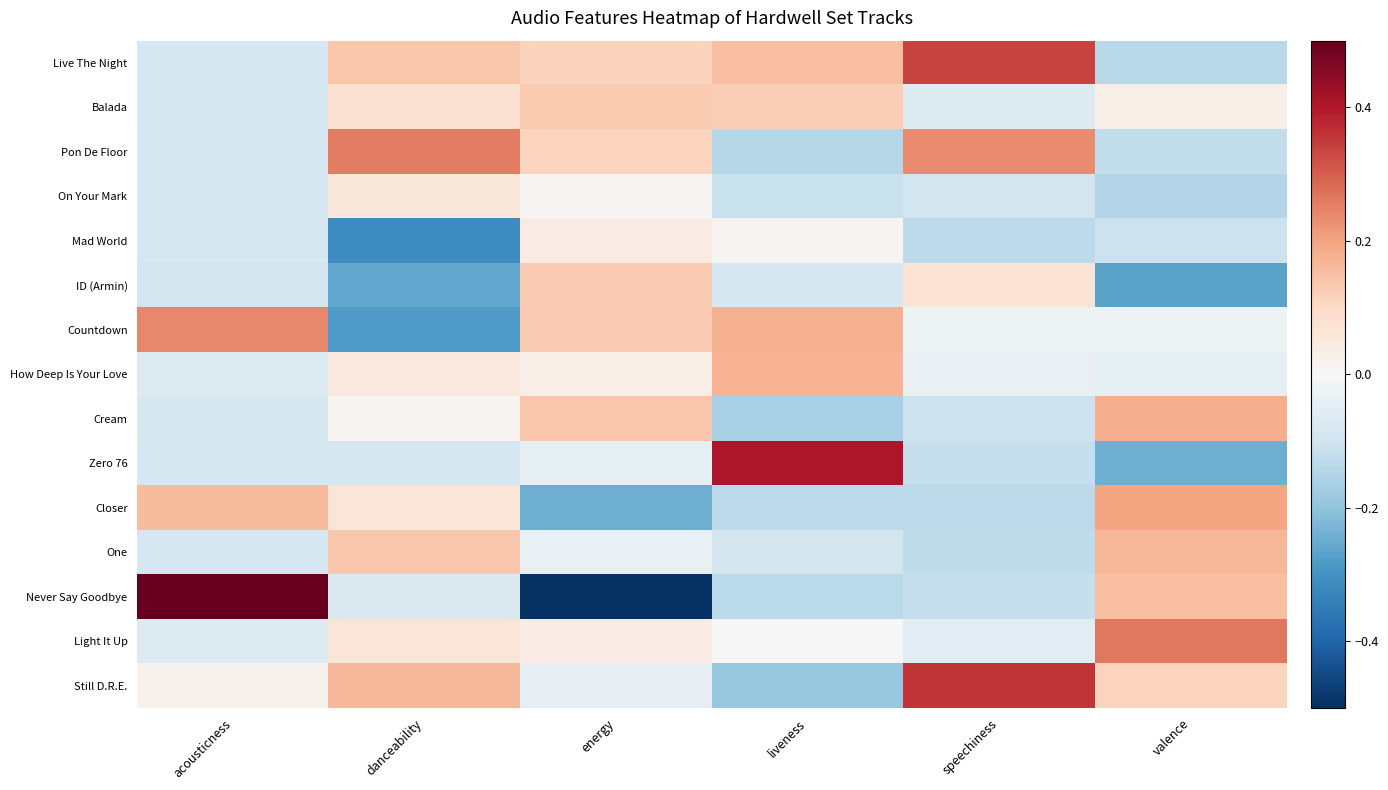

Reading left to right, what are all the values shown in this chart?

Live The Night: acousticness=-0.1	danceability=0.1	energy=0.1	liveness=0.2	speechiness=0.3	valence=-0.1
Balada: acousticness=-0.1	danceability=0.1	energy=0.1	liveness=0.1	speechiness=-0.1	valence=0.0
Pon De Floor: acousticness=-0.1	danceability=0.3	energy=0.1	liveness=-0.1	speechiness=0.2	valence=-0.1
On Your Mark: acousticness=-0.1	danceability=0.1	energy=0.0	liveness=-0.1	speechiness=-0.1	valence=-0.1
Mad World: acousticness=-0.1	danceability=-0.3	energy=0.0	liveness=0.0	speechiness=-0.1	valence=-0.1
ID (Armin): acousticness=-0.1	danceability=-0.3	energy=0.1	liveness=-0.1	speechiness=0.1	valence=-0.3
Countdown: acousticness=0.2	danceability=-0.3	energy=0.1	liveness=0.2	speechiness=-0.0	valence=-0.0
How Deep Is Your Love: acousticness=-0.1	danceability=0.0	energy=0.0	liveness=0.2	speechiness=-0.0	valence=-0.0
Cream: acousticness=-0.1	danceability=0.0	energy=0.1	liveness=-0.2	speechiness=-0.1	valence=0.2
Zero 76: acousticness=-0.1	danceability=-0.1	energy=-0.0	liveness=0.4	speechiness=-0.1	valence=-0.2
Closer: acousticness=0.2	danceability=0.1	energy=-0.2	liveness=-0.1	speechiness=-0.1	valence=0.2
One: acousticness=-0.1	danceability=0.1	energy=-0.0	liveness=-0.1	speechiness=-0.1	valence=0.2
Never Say Goodbye: acousticness=0.5	danceability=-0.1	energy=-0.5	liveness=-0.1	speechiness=-0.1	valence=0.2
Light It Up: acousticness=-0.1	danceability=0.1	energy=0.0	liveness=0.0	speechiness=-0.1	valence=0.3
Still D.R.E.: acousticness=0.0	danceability=0.2	energy=-0.0	liveness=-0.2	speechiness=0.4	valence=0.1